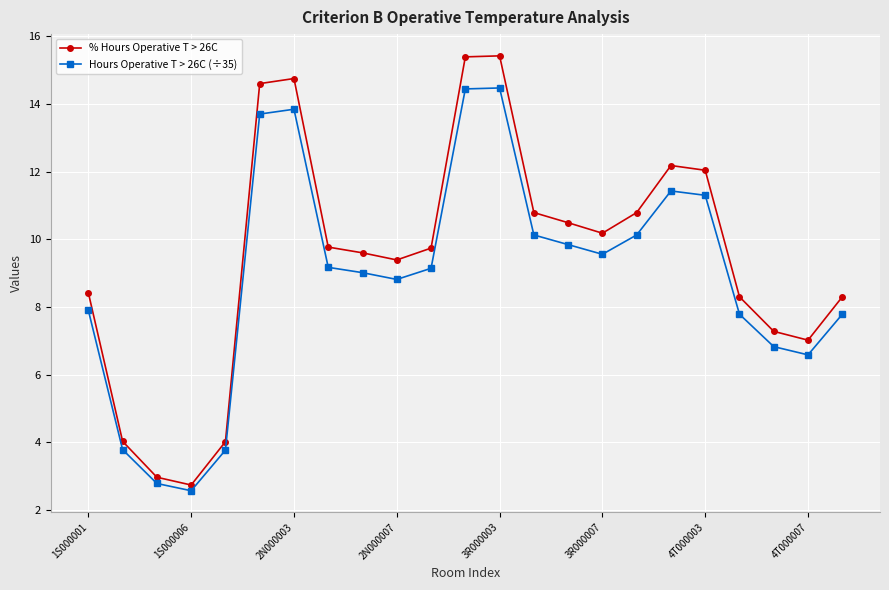

Which series has the largest total across all categories?

% Hours Operative T > 26C